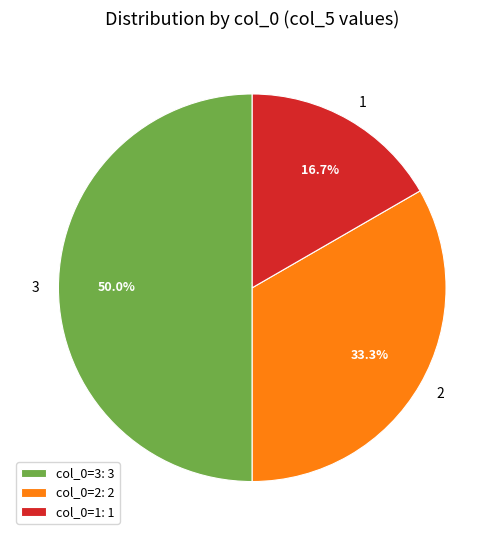

To the nearest percent, what is the difference between the largest and smallest slice percentages?

33%